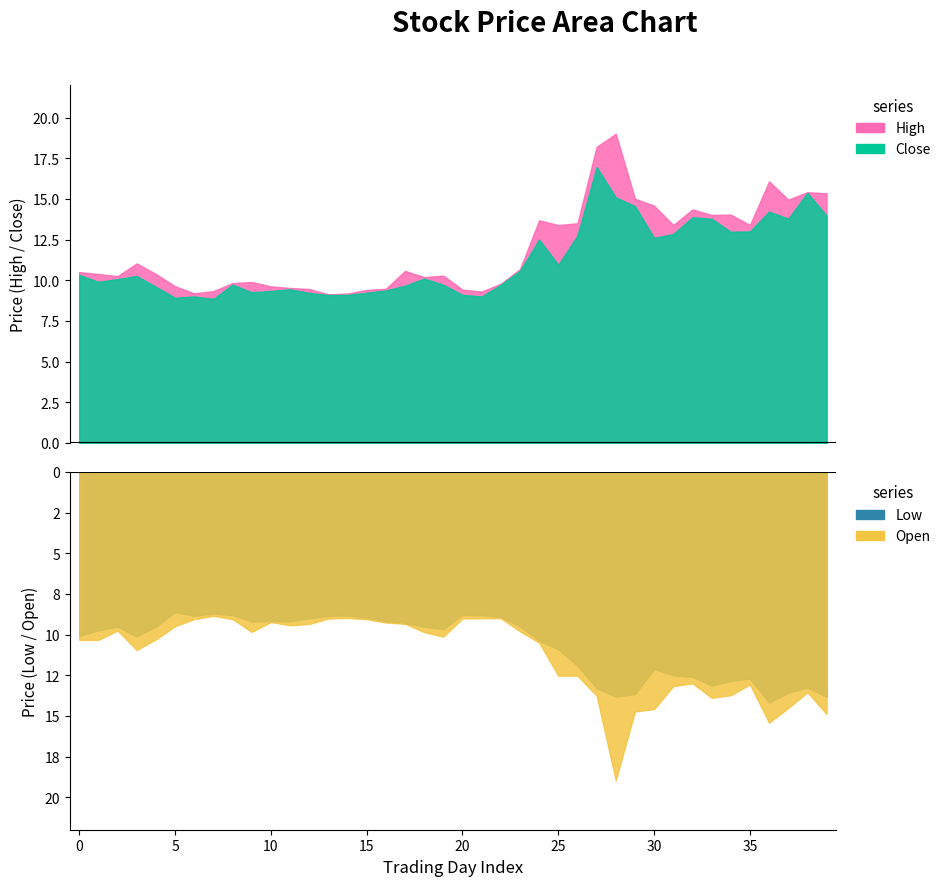

What is the approximate value of Low at 27?

13.3